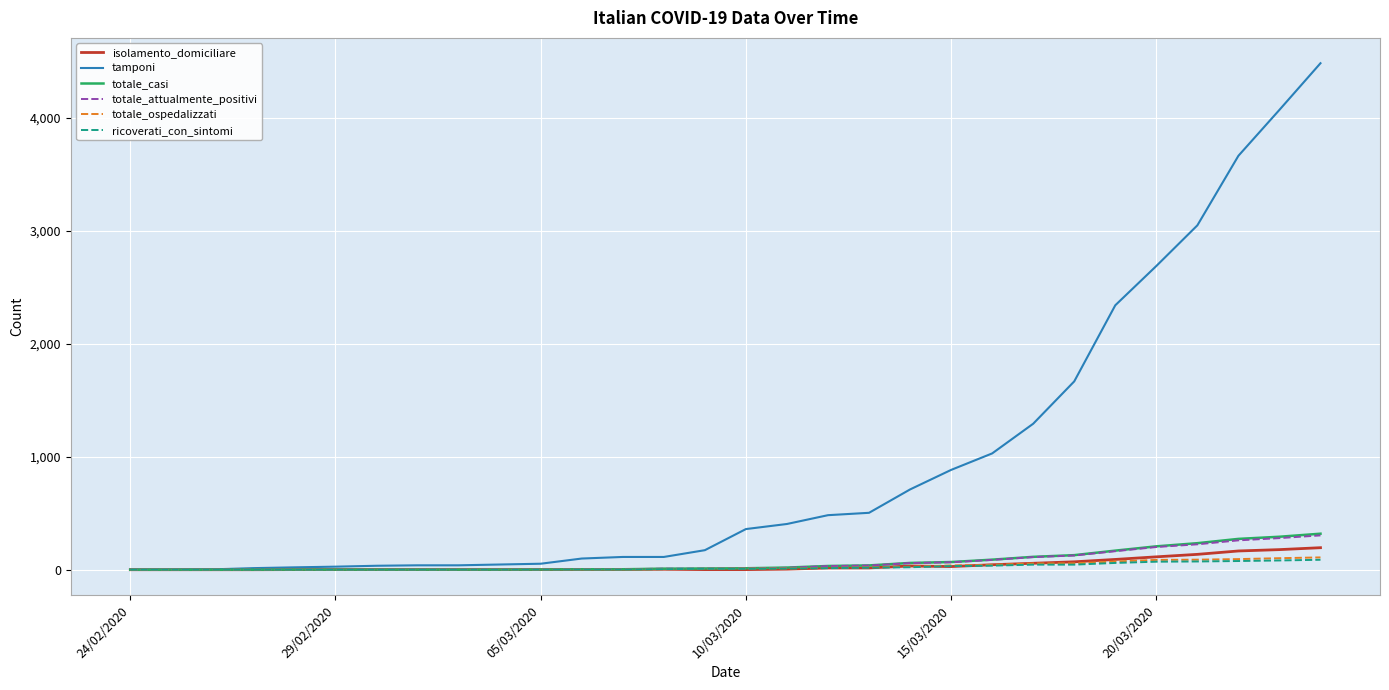

How many lines are shown in the chart?

6